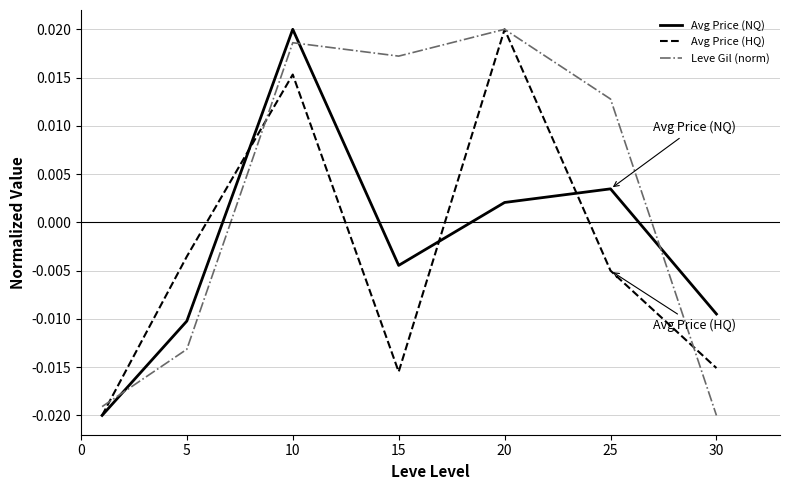

After their last crossing, which series has the higher values: Leve Gil (norm) or Avg Price (NQ)?

Avg Price (NQ)